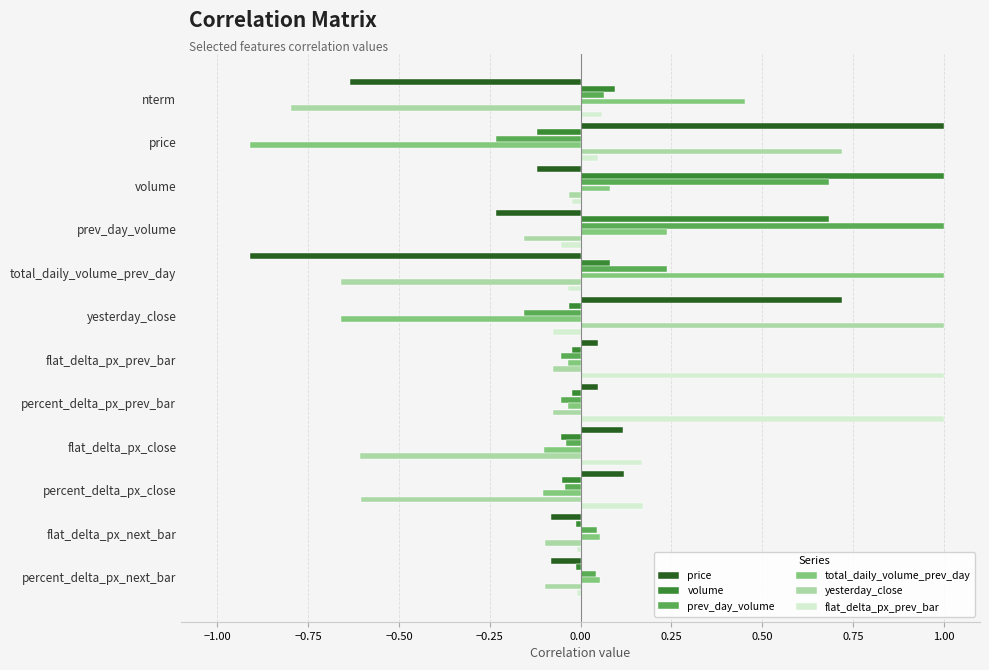

How many data points does each series have?

12